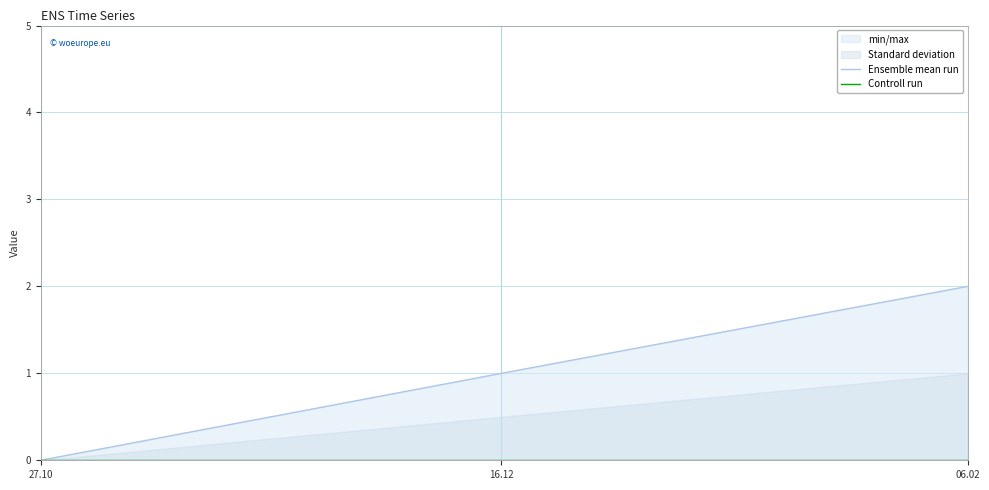

How many positive values does the Ensemble mean run series have?

2